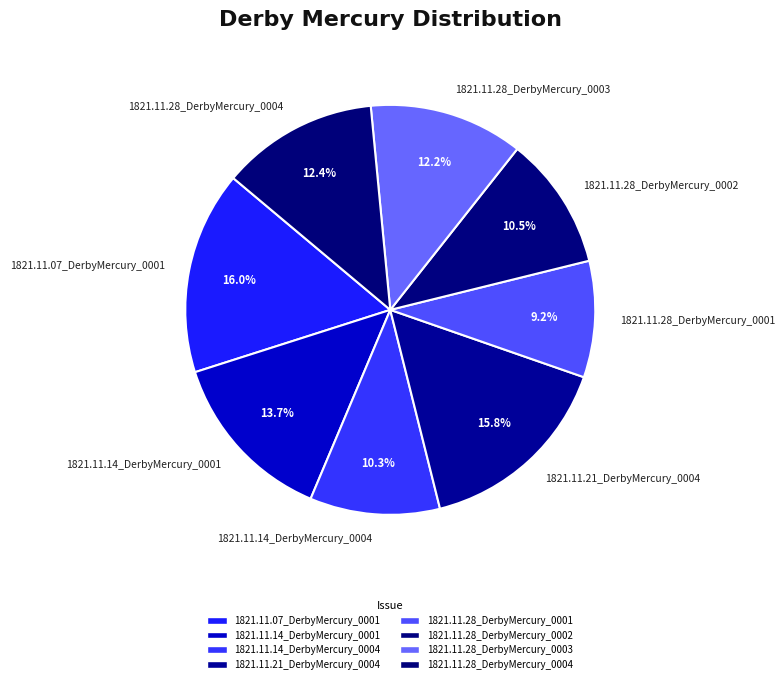

What is the smallest slice in the pie chart?

1821.11.28_DerbyMercury_0001